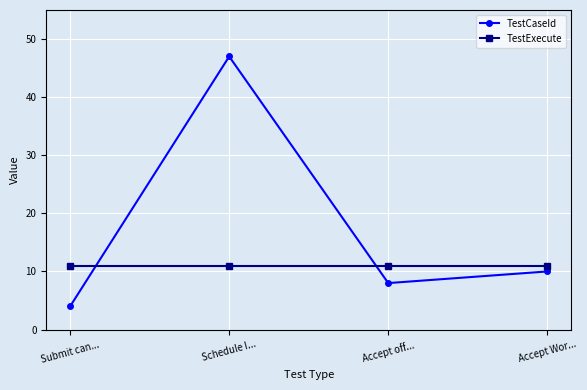

Which series has the largest total across all categories?

TestCaseId